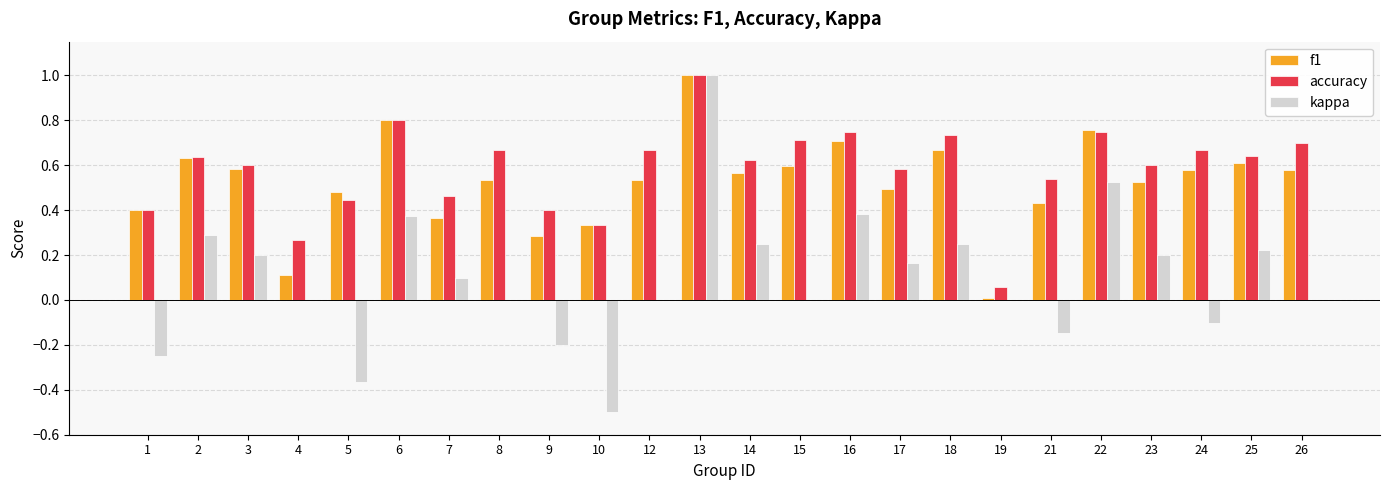

The value of f1 at 7 is 0.2. True or false?

False